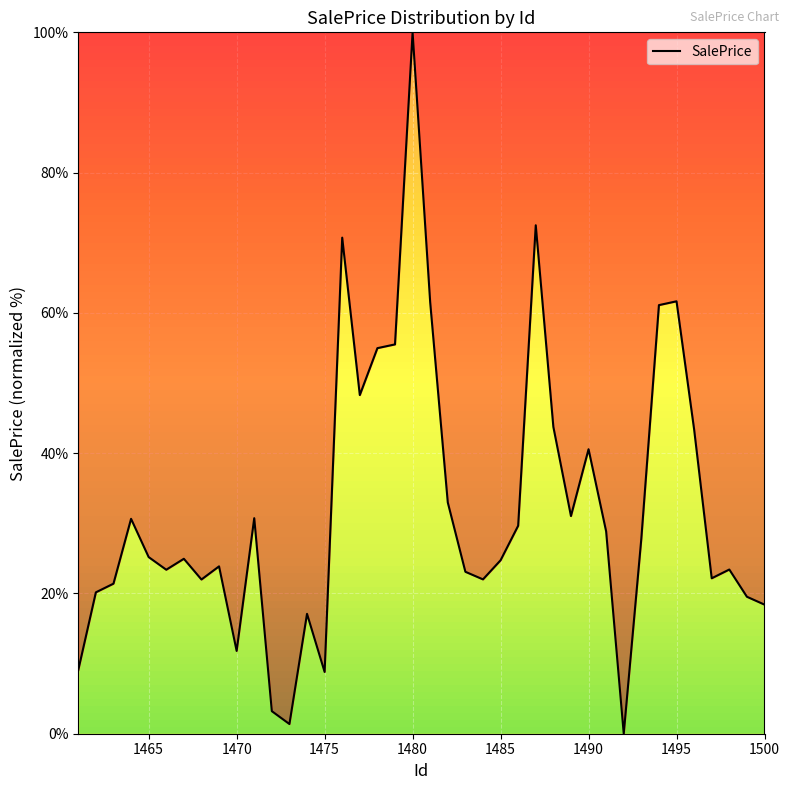

True or false: there are more than 2 points higher than both neighbors.

True